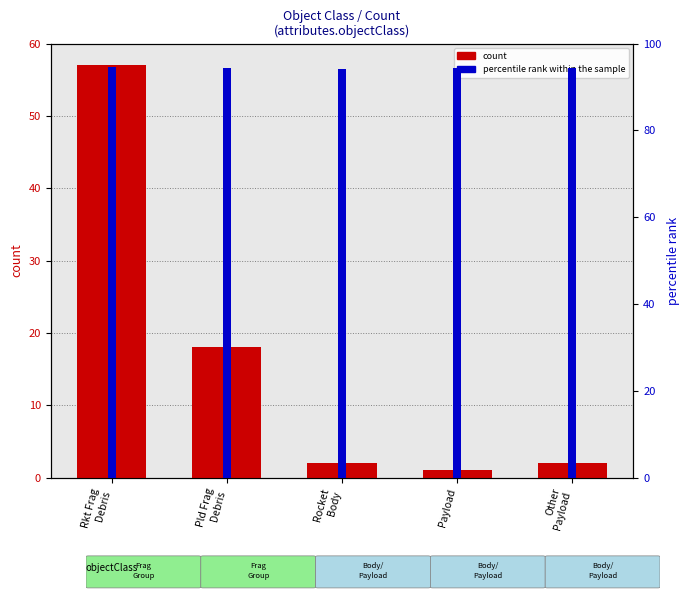

Which series has the largest total across all categories?

percentile rank within the sample